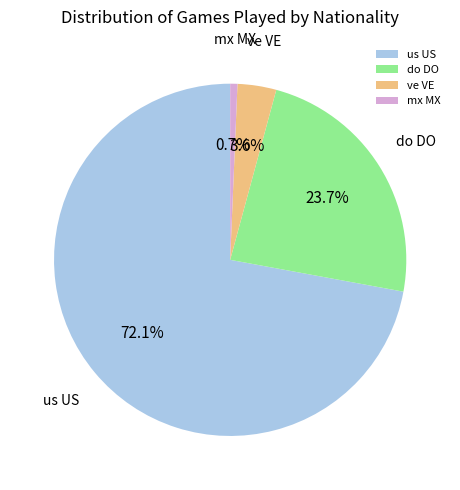

Rank the categories by value from lowest to highest.

mx MX, ve VE, do DO, us US